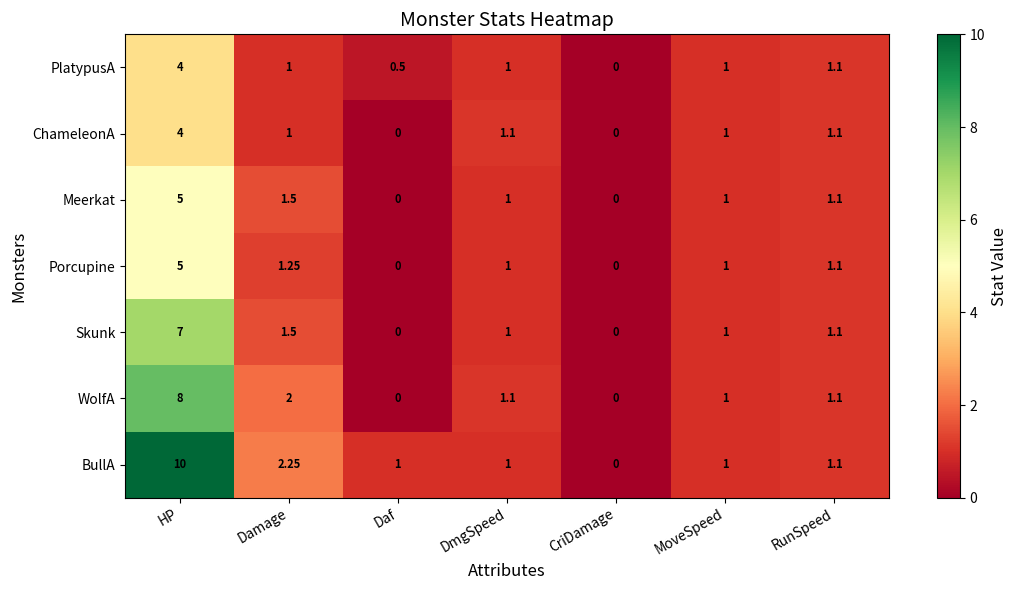

How many distinct data groups are displayed?

7